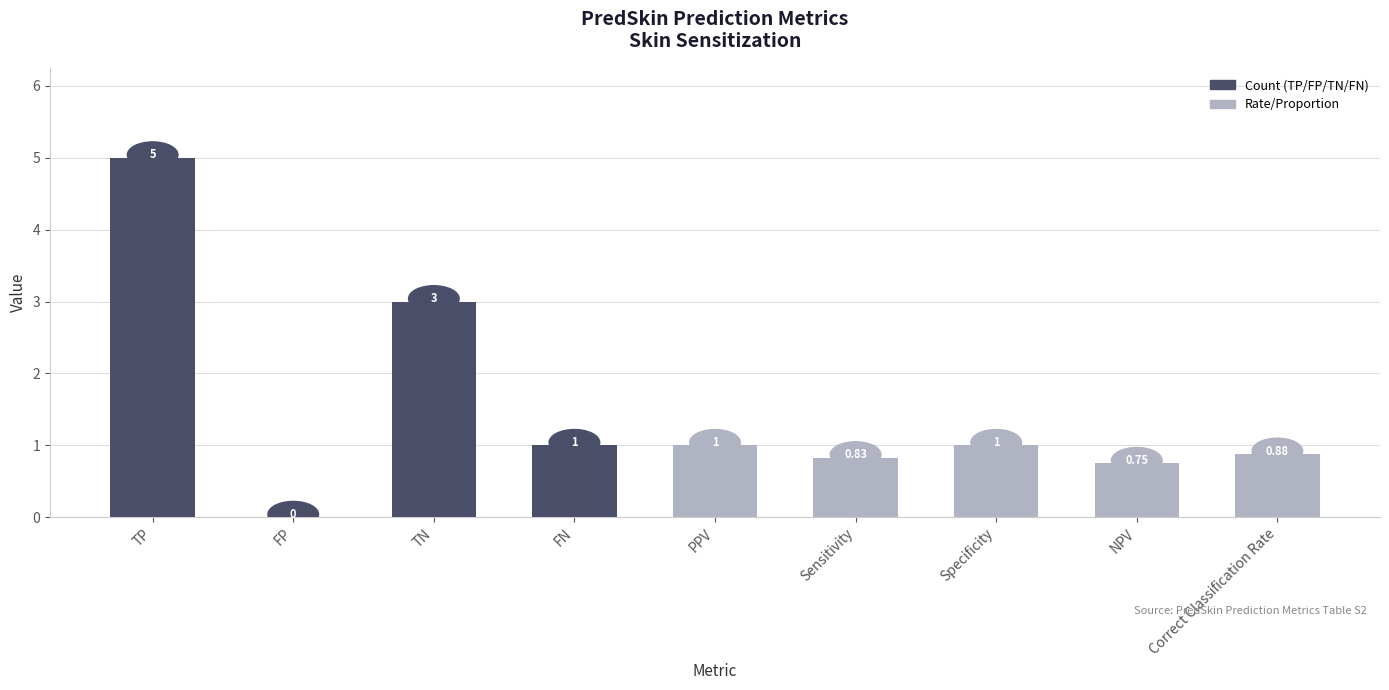

Between FP and TP, which is larger?

TP